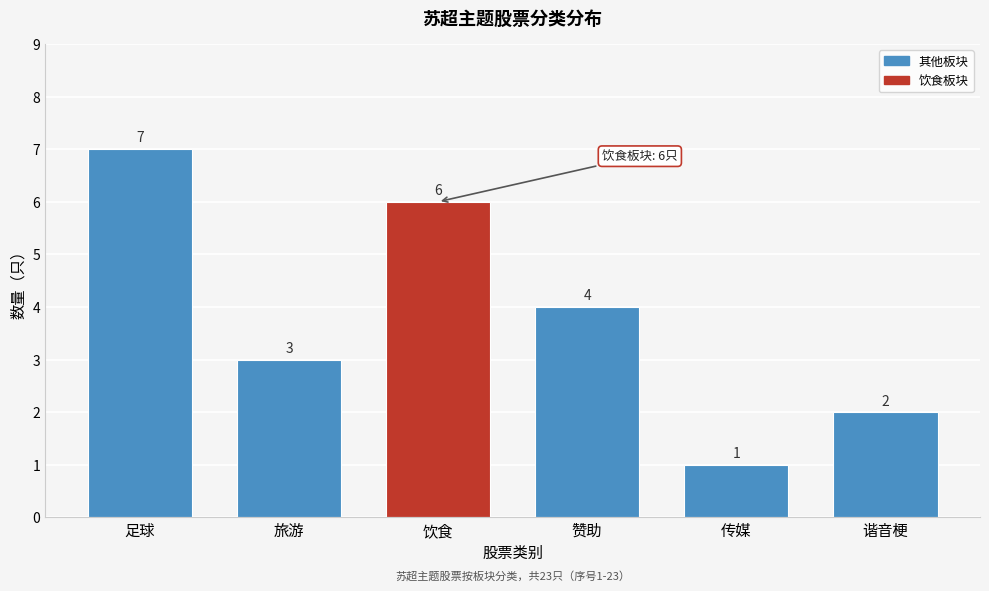

Reading left to right, transcribe all the data shown in this chart.

7	3	6	4	1	2